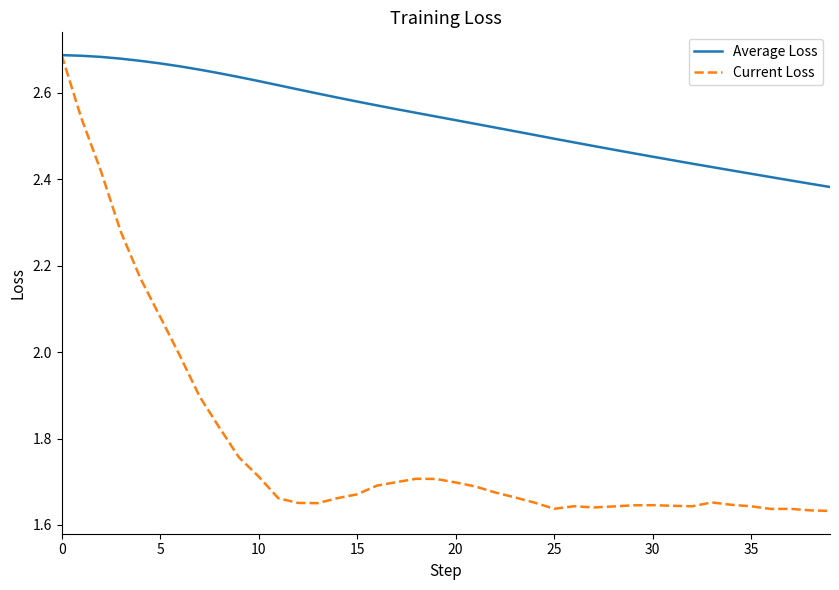

Which series has the largest range (max minus min)?

Current Loss